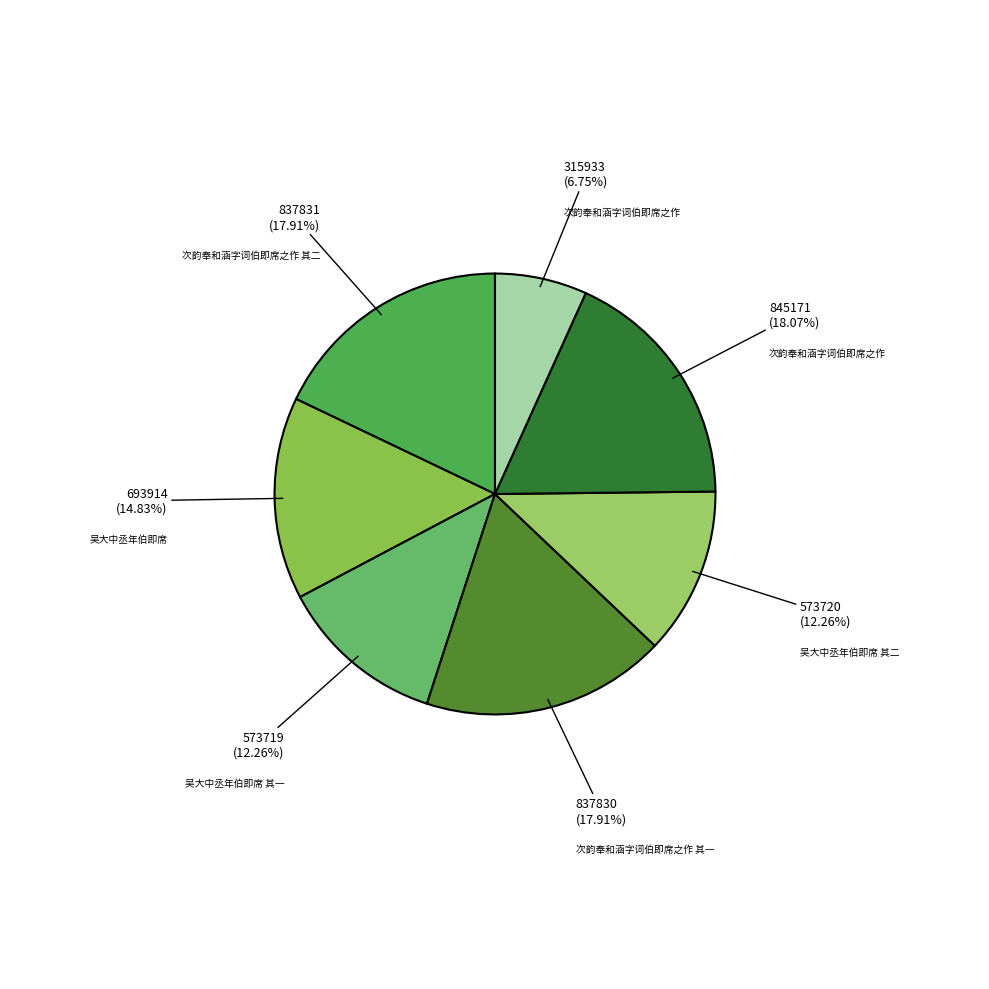

Which slice is the largest?

次韵奉和涵字词伯即席之作